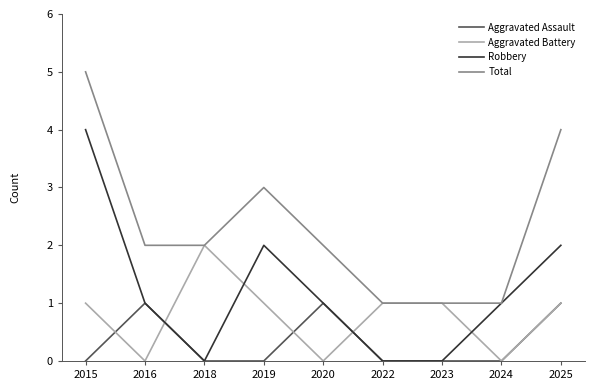

Which series ends up on top after the final intersection of Robbery and Aggravated Battery?

Robbery